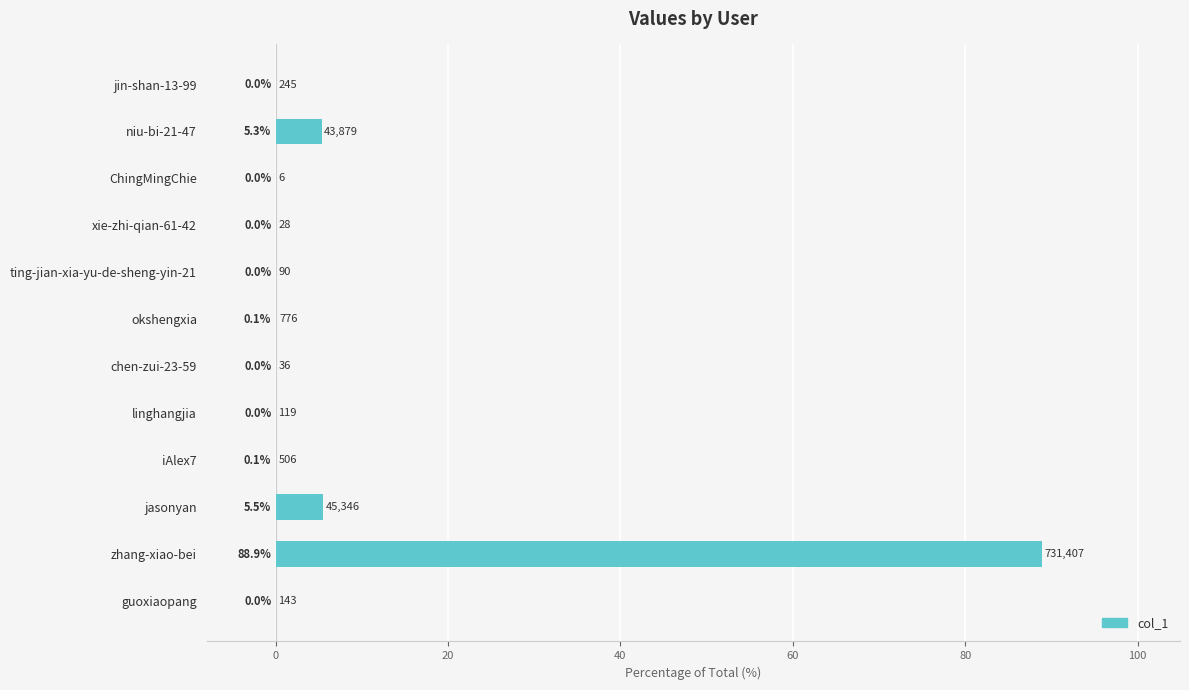

The value at niu-bi-21-47 is 5.3. True or false?

True